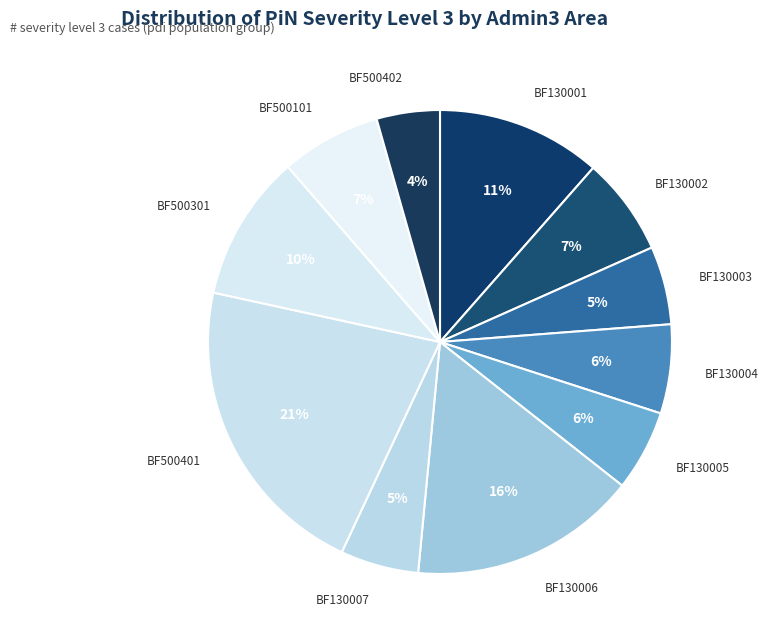

Count the number of slices in the pie.

11